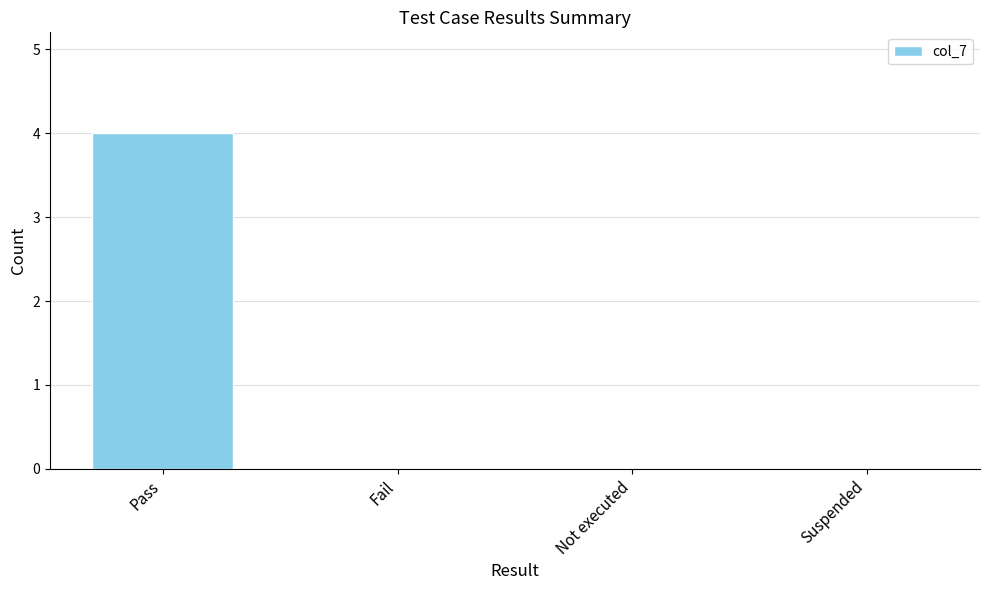

What is the maximum value shown in the chart?

4